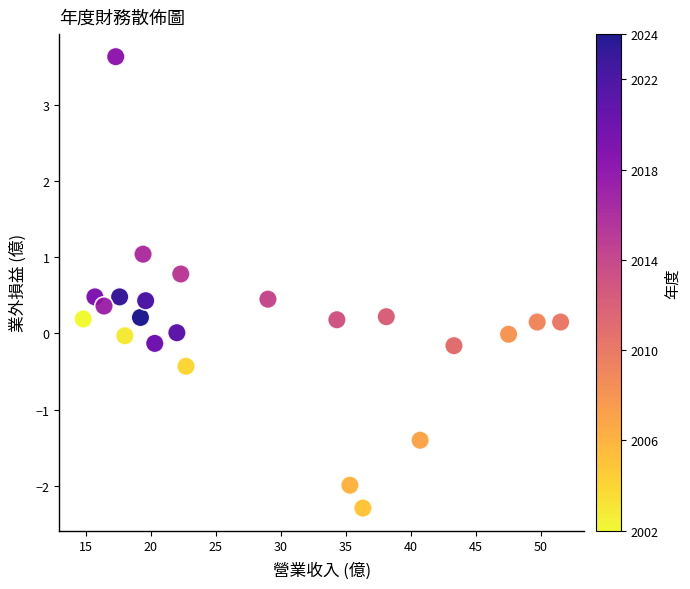

What is the range of X values (max minus min)?

36.7